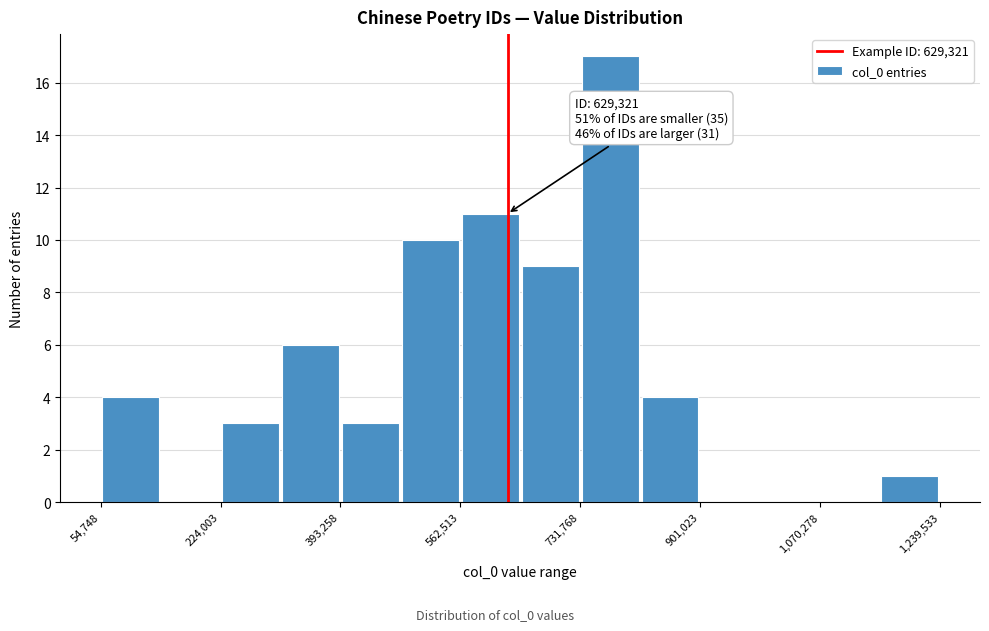

Which range on the x-axis has the tallest bar?

740000 to 820000